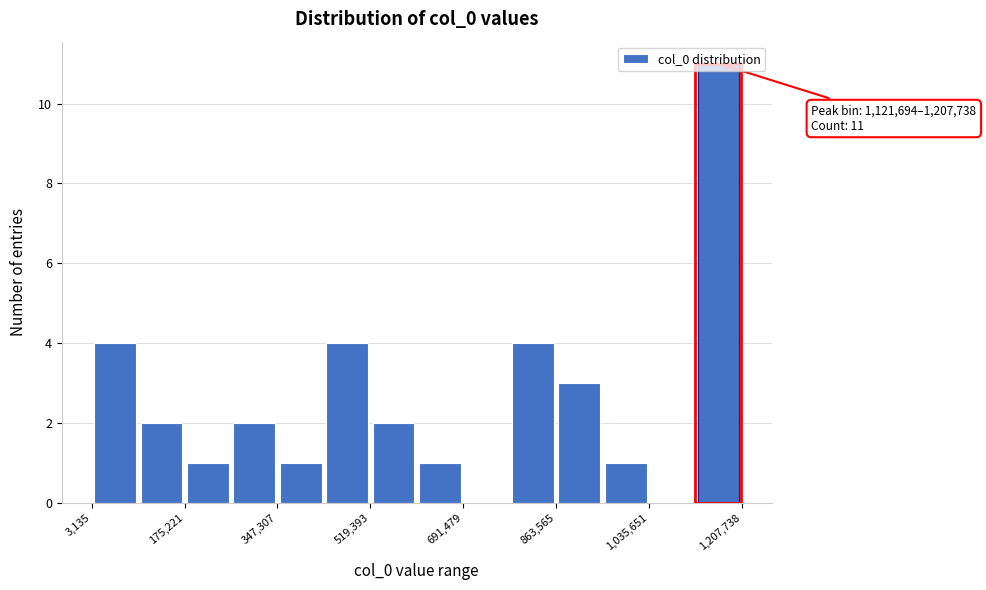

Which range on the x-axis has the tallest bar?

1120000 to 1200000